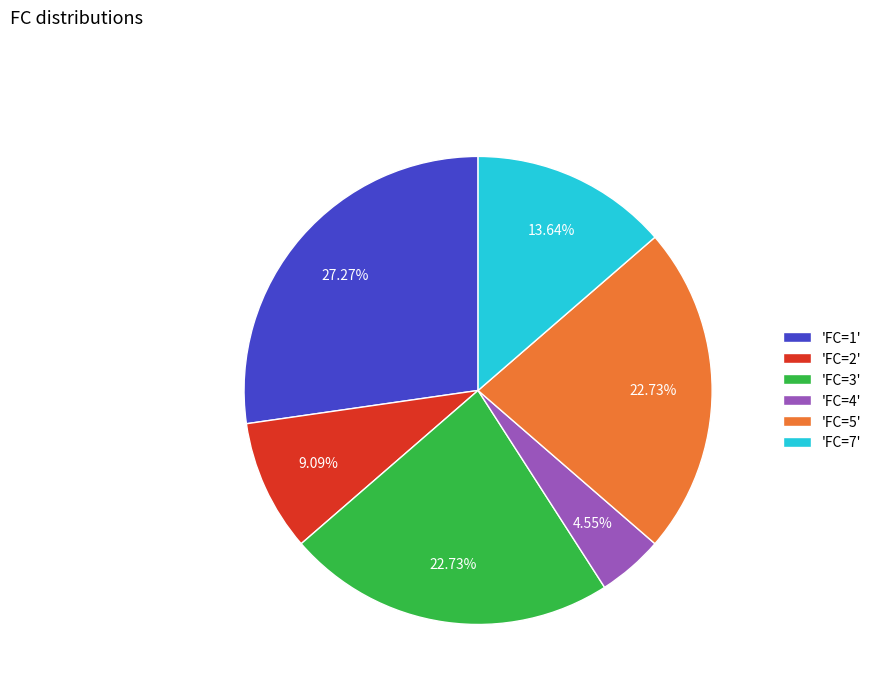

Which slice is the smallest?

'FC=4'